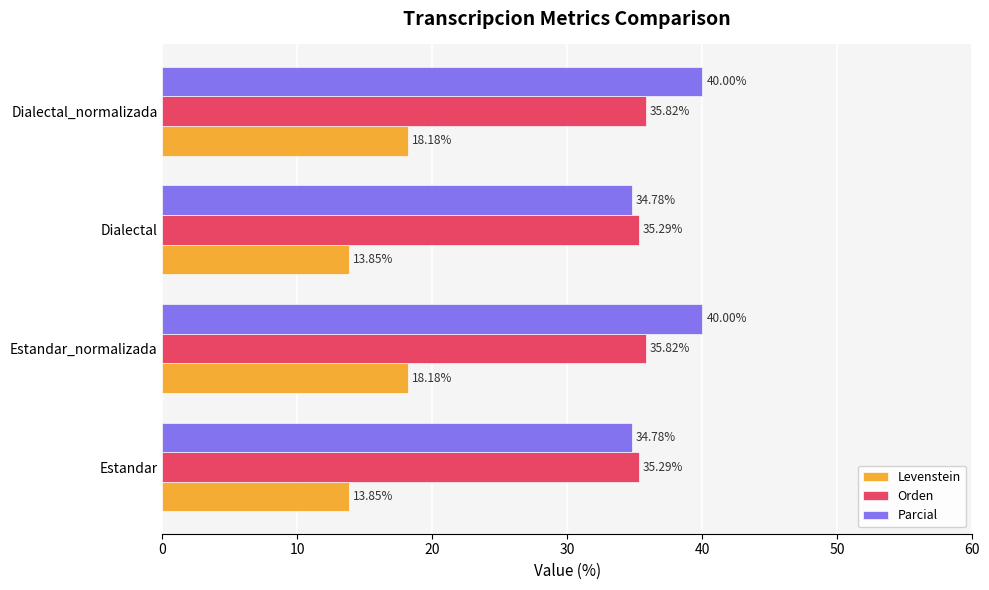

At how many categories does at least one series exceed 35?

4